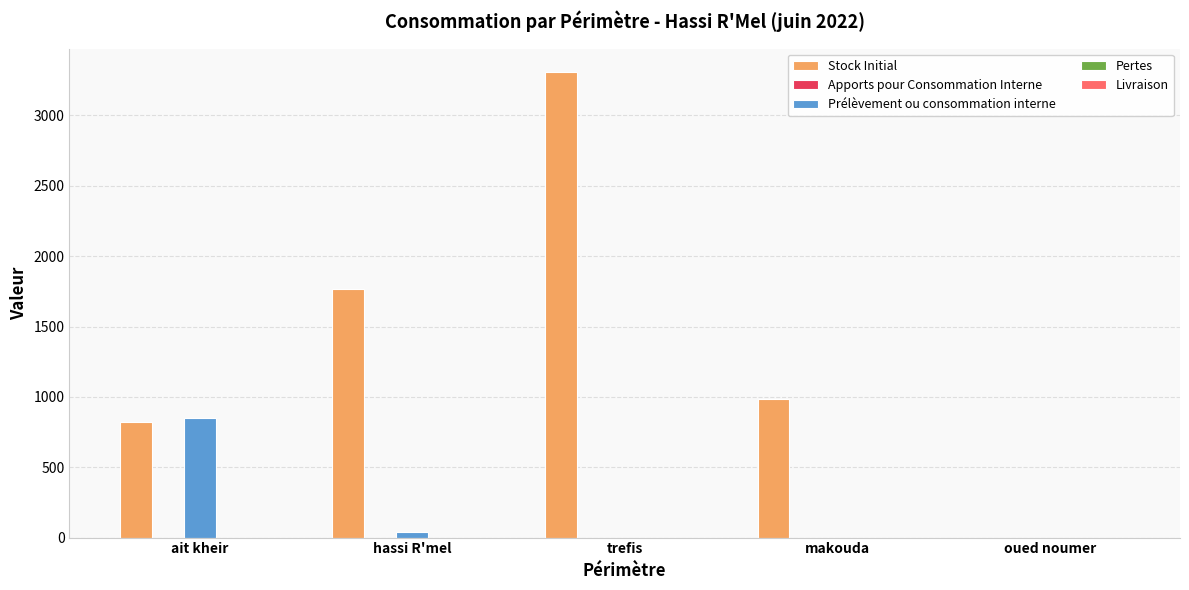

Which series has the largest total across all categories?

Stock Initial